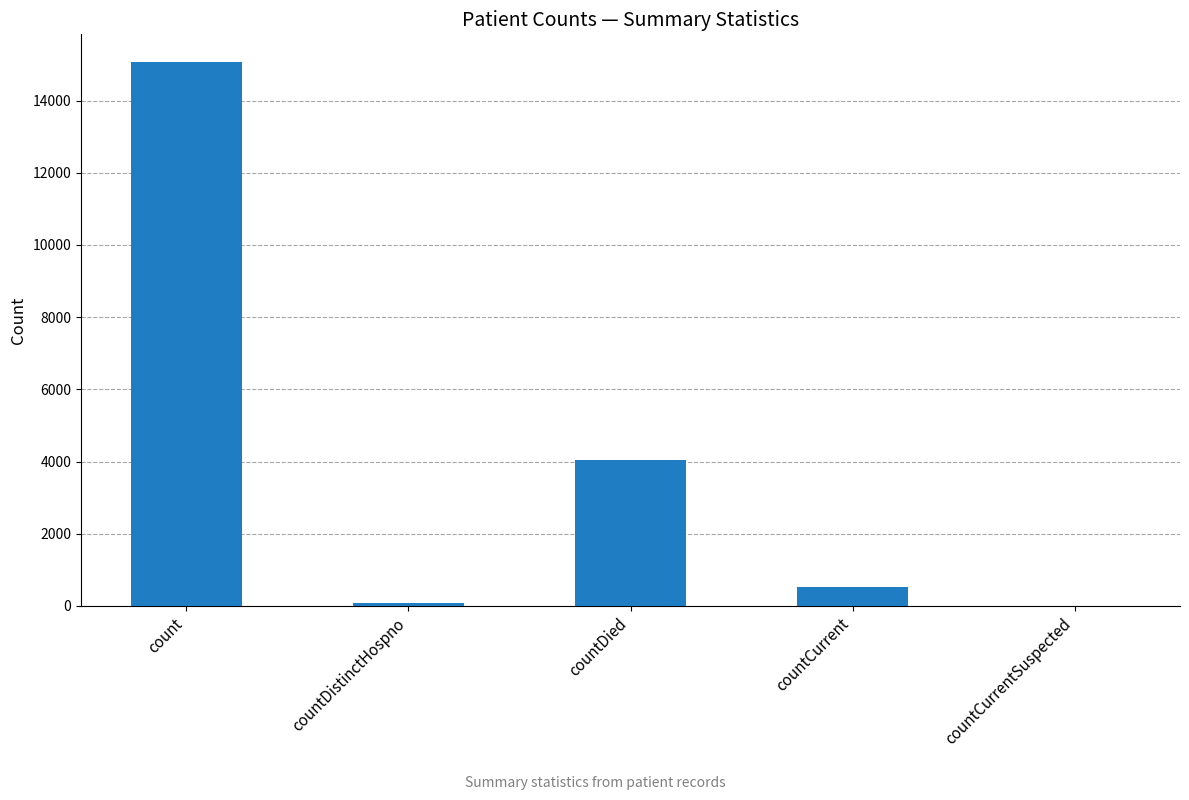

At which category does the chart reach its peak across all series?

count